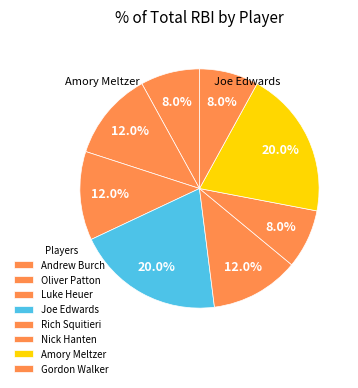

Does Gordon Walker account for over 50% of the chart?

No